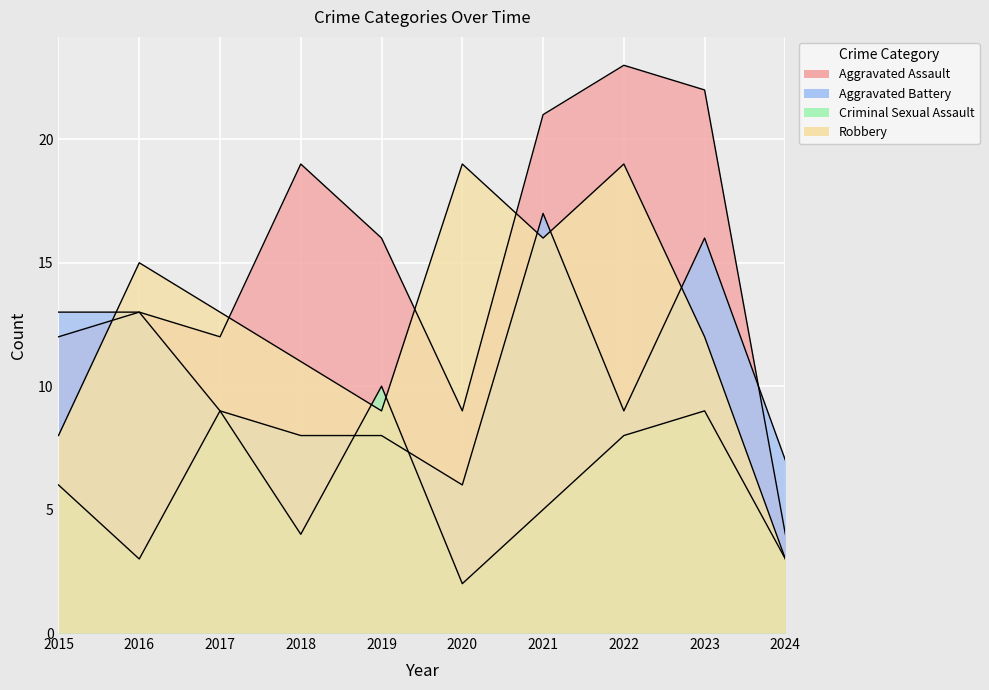

How many values in the Aggravated Assault series are below 16?

5